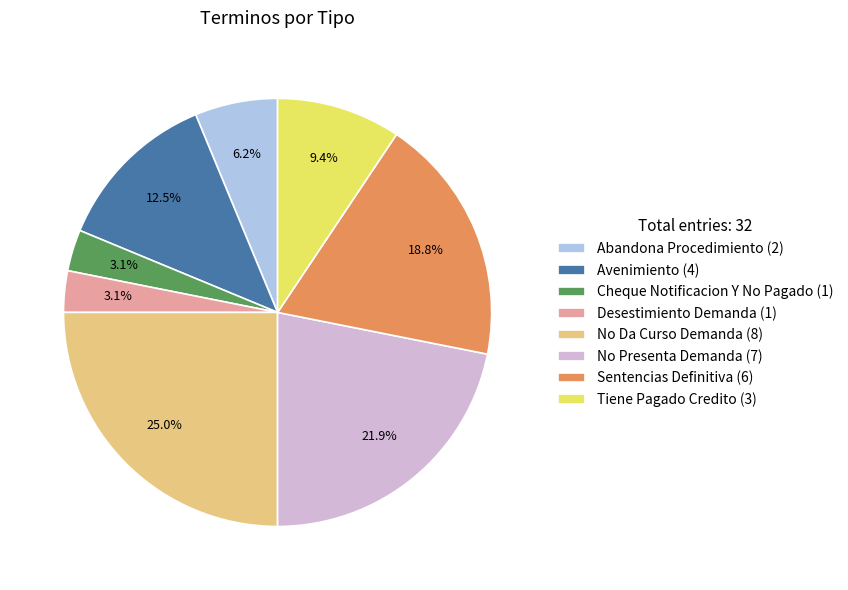

Does Abandona Procedimiento (2) account for over 50% of the chart?

No